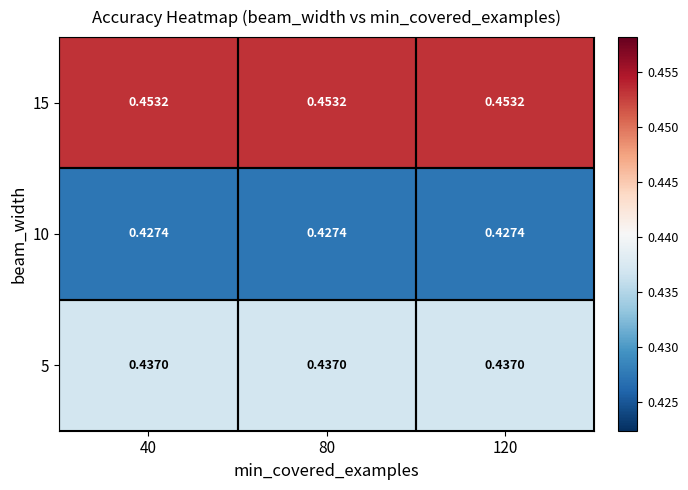

Is the value of 5 at 80 greater than the value of 15 at 120?

No